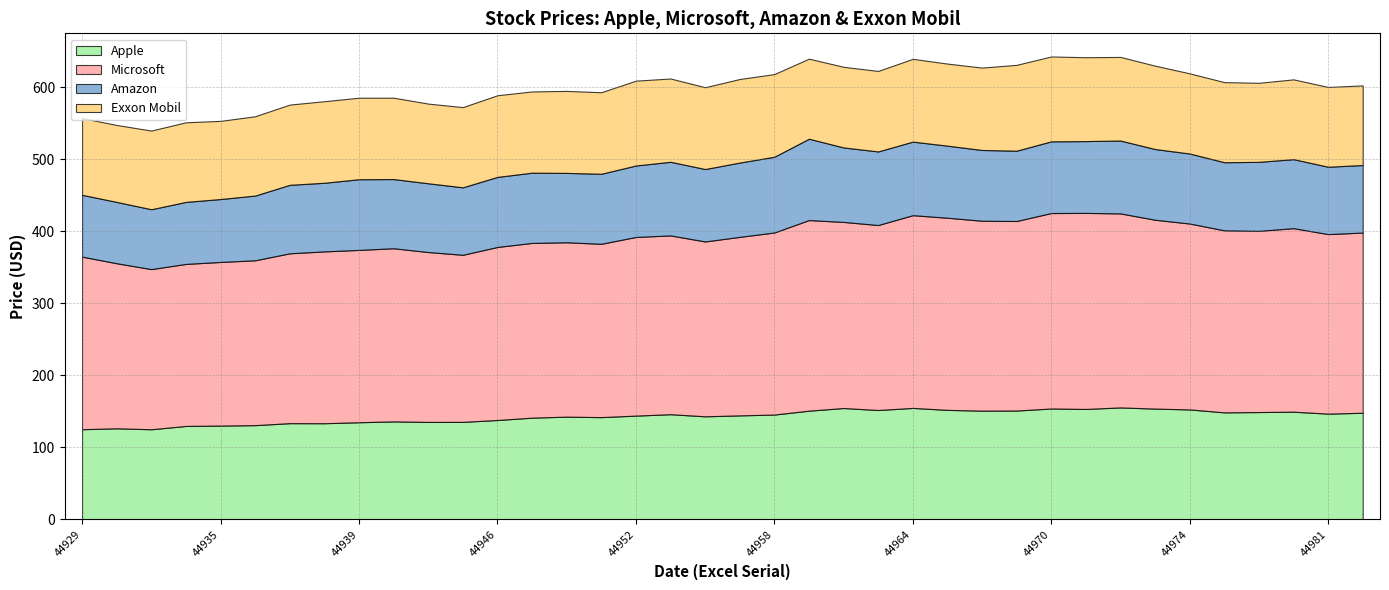

What are all the series names shown in the legend?

Apple, Microsoft, Amazon, Exxon Mobil